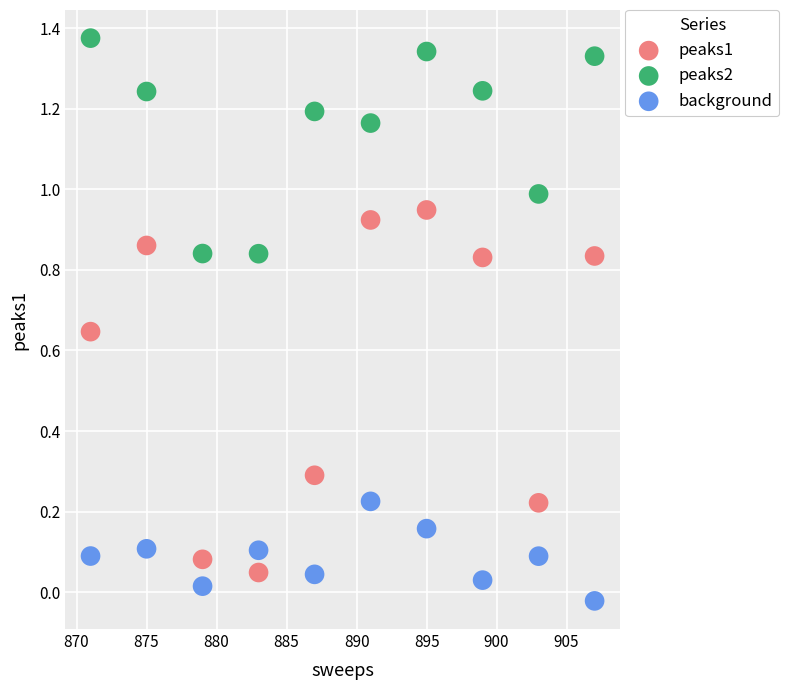

Across all data points, what is the range of X values (max minus min)?

36.0